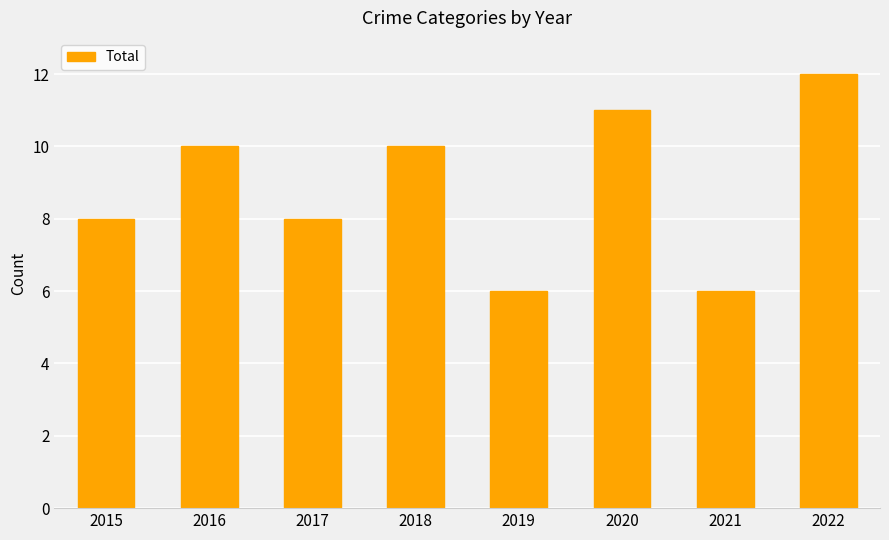

How many values are between 8 and 11?

5